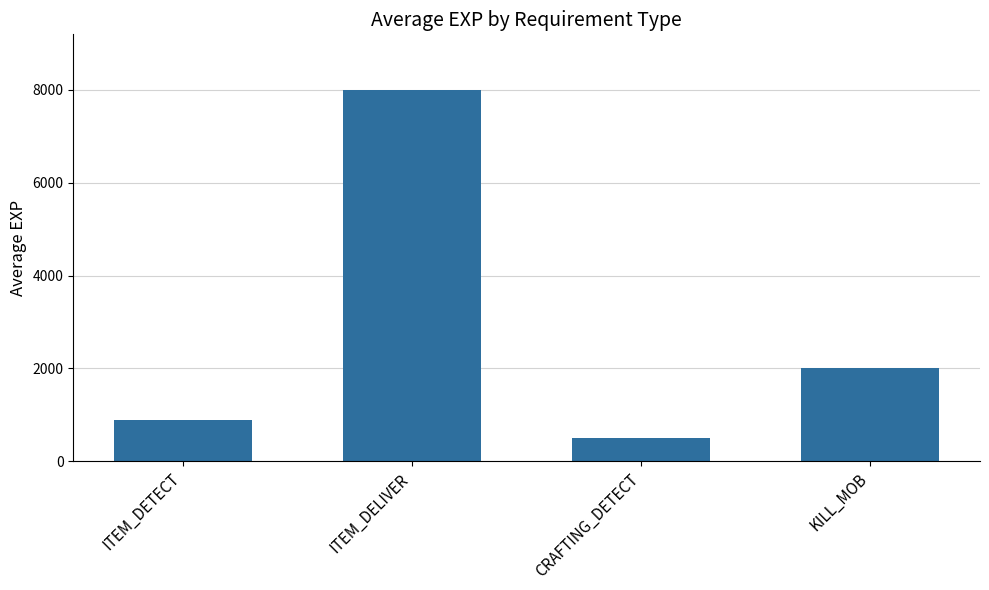

What is the ratio of the value at ITEM_DELIVER to the value at KILL_MOB?

4.0